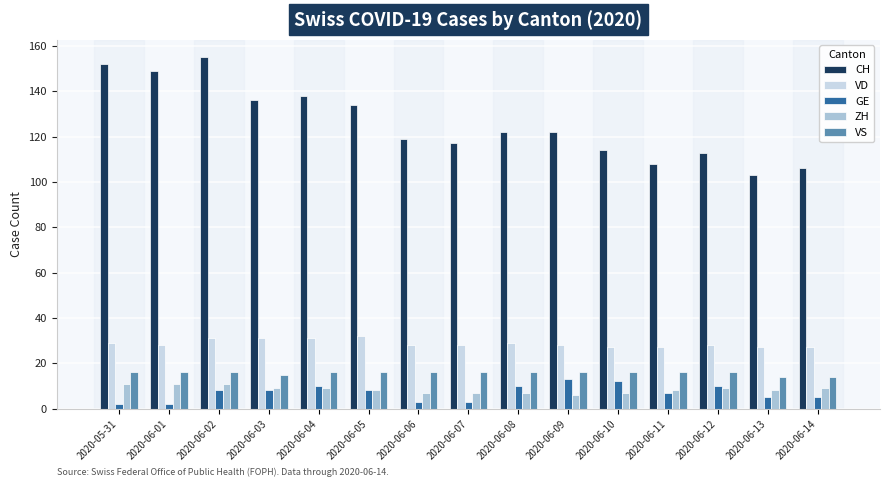

What is the difference between the highest and lowest values at 2020-06-12?

104